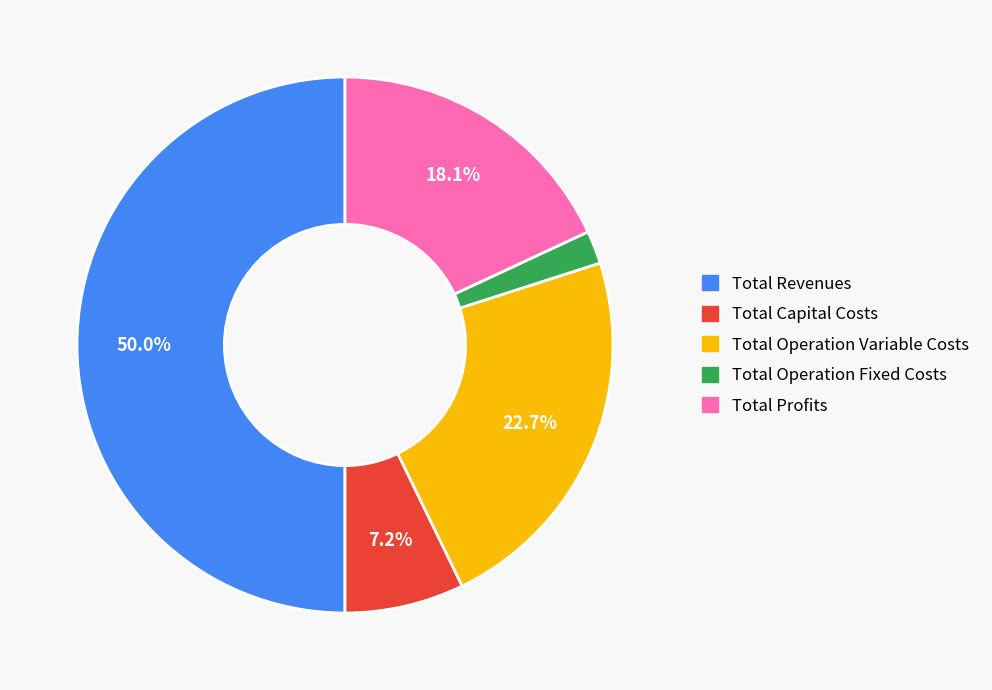

Does Total Operation Variable Costs represent more than half of the total?

No